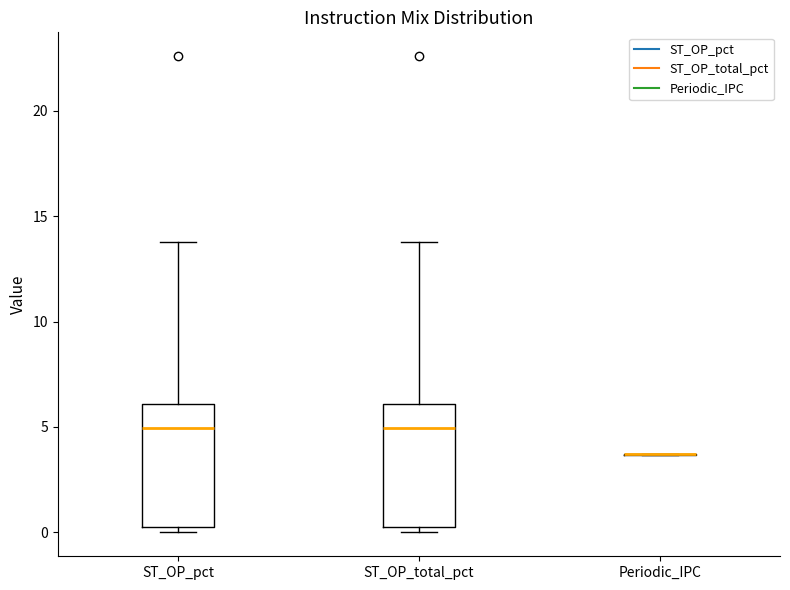

Reading left to right, read every box against the y-axis: the position of its median line, the range the box covers, and the ends of its whiskers. The values are not printed on the chart, so give them approximately, as read against the axis.

ST_OP_pct: median 5.0, box 0.5 to 6.0, whiskers 0.0 to 14.0
ST_OP_total_pct: median 5.0, box 0.5 to 6.0, whiskers 0.0 to 14.0
Periodic_IPC: box collapsed to a line at 3.5, whiskers 3.5 to 3.5